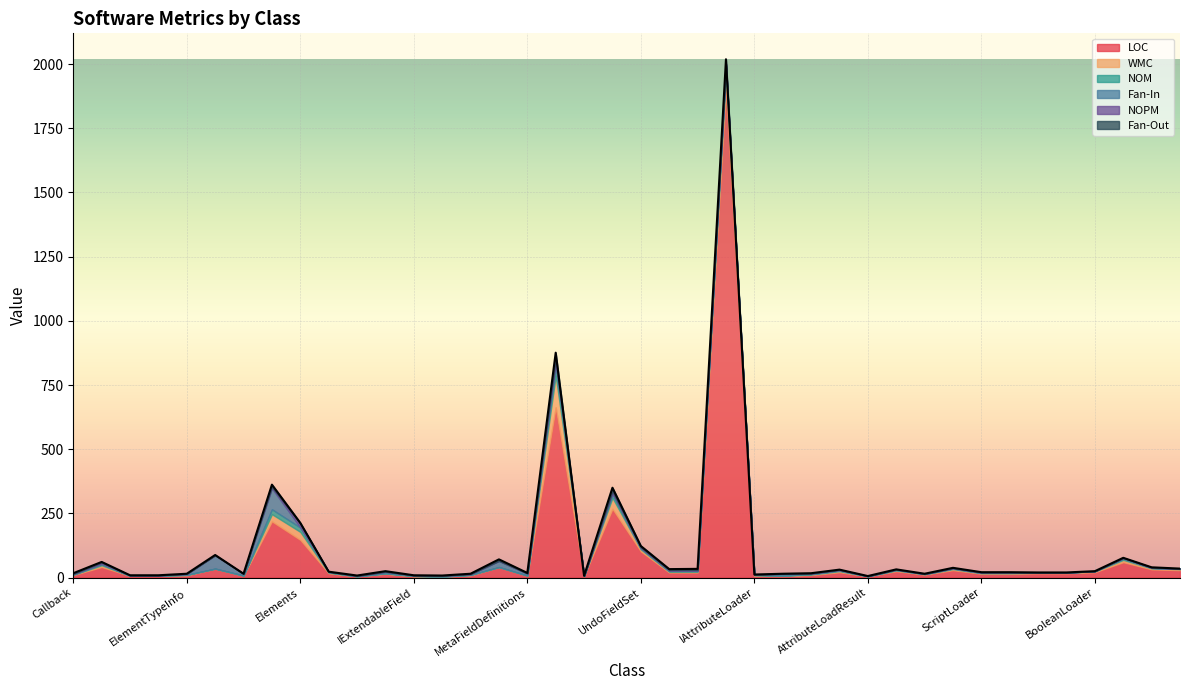

How many lines are shown in the chart?

6